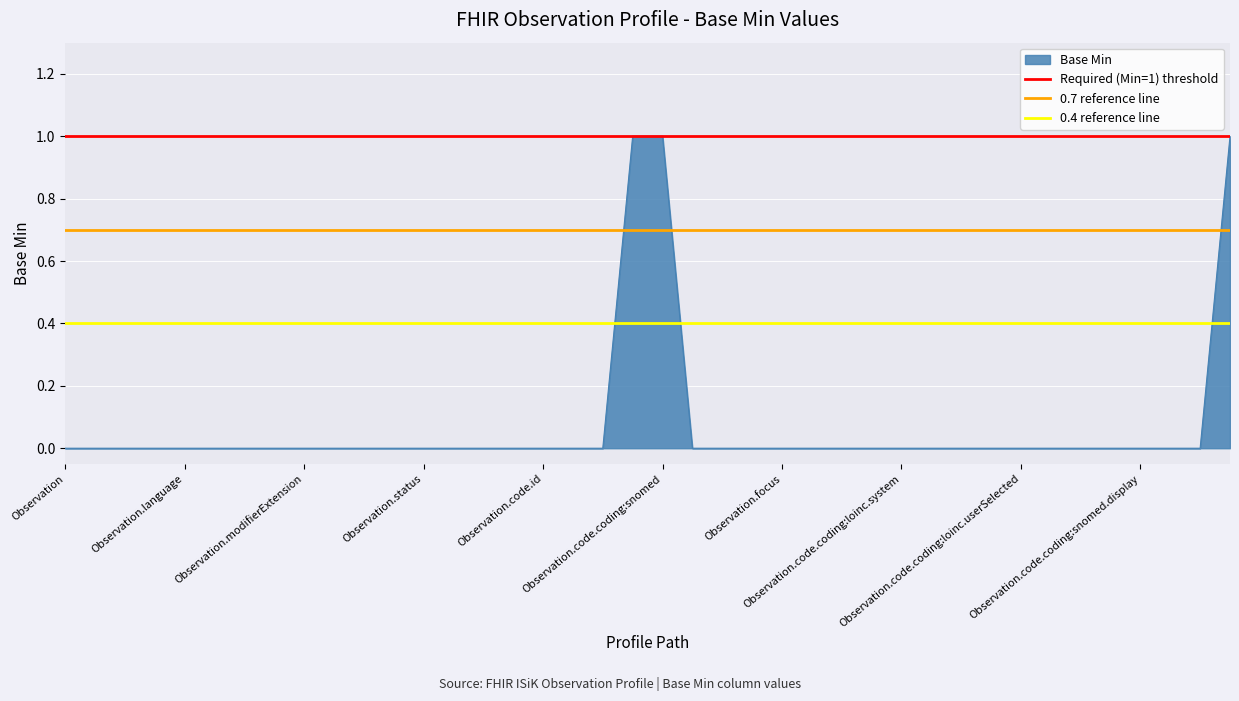

What is the label of the 2nd point from the right?

Observation